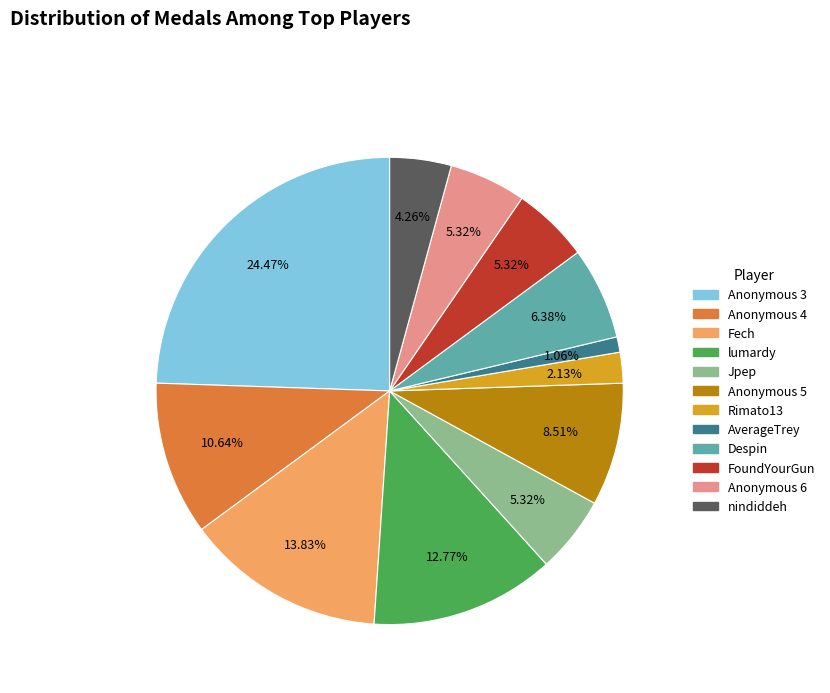

Is there a majority slice in this chart?

No